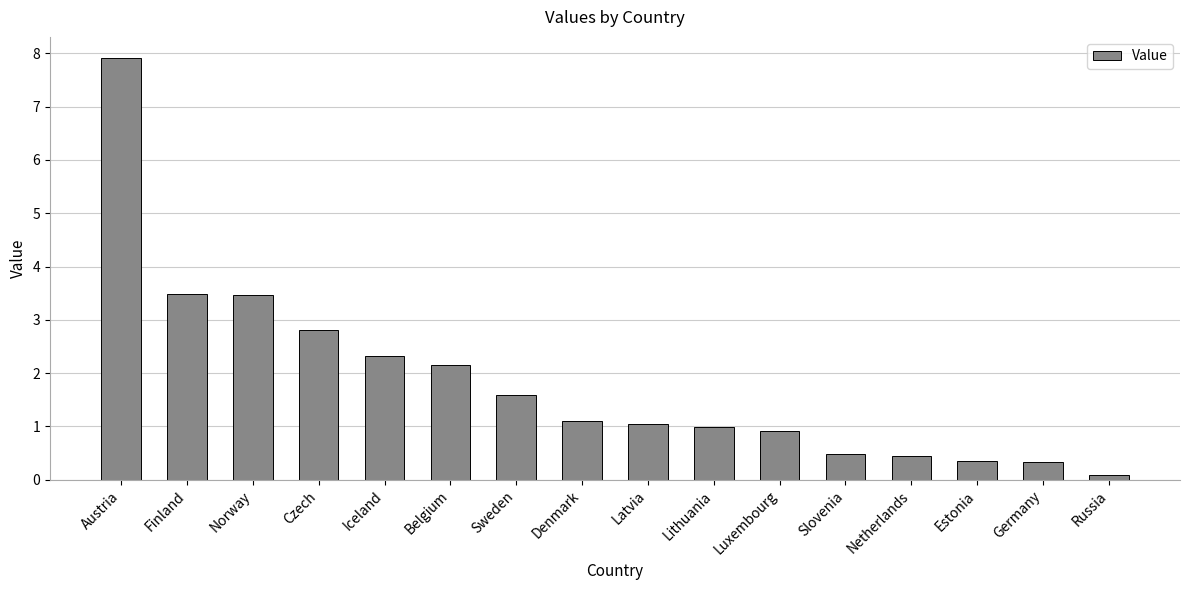

What is the label of the 10th bar from the left?

Lithuania